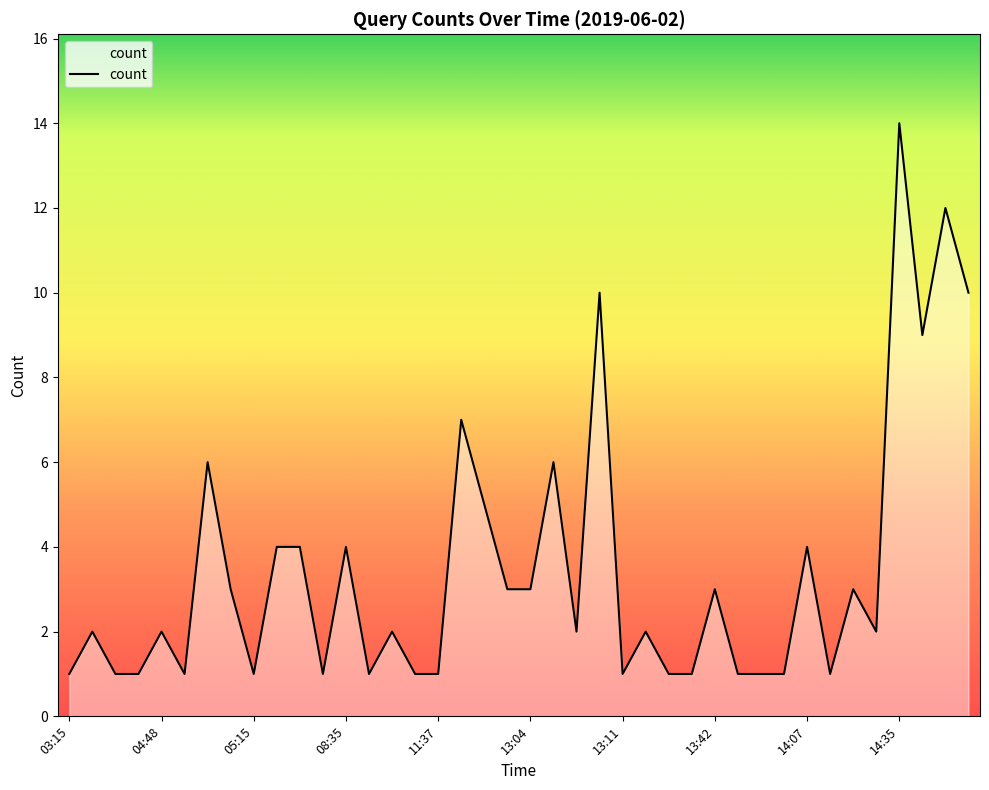

What is the difference between the maximum and minimum values?

13